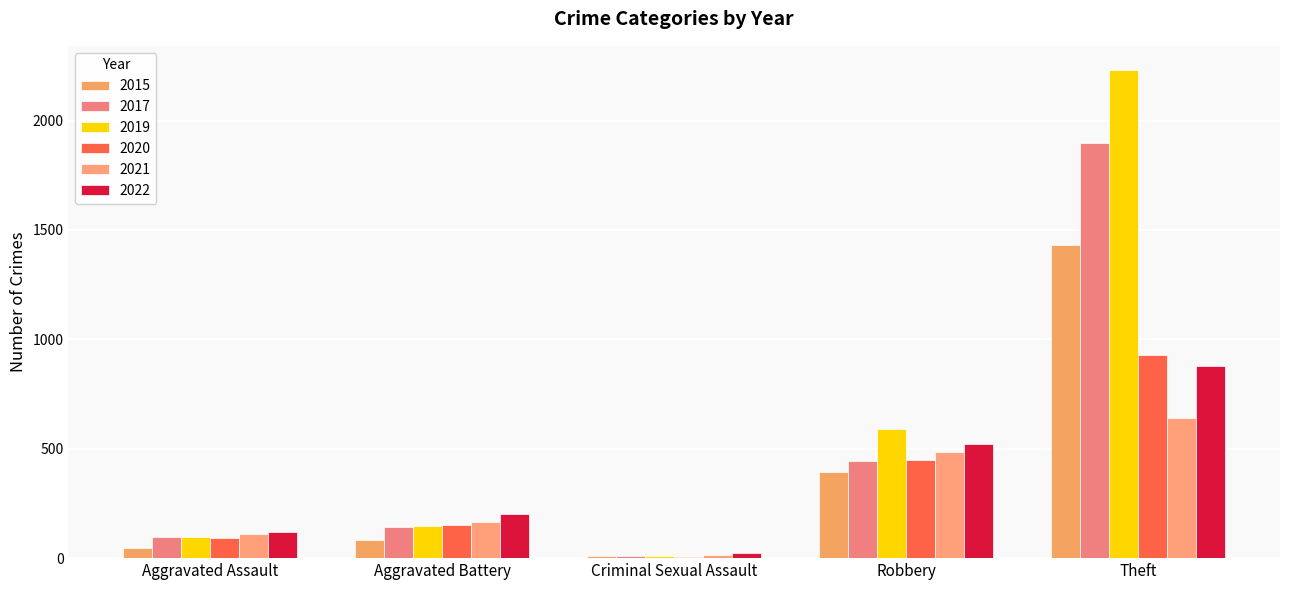

What is the approximate value of 2020 at Aggravated Assault, to the nearest 50?

100